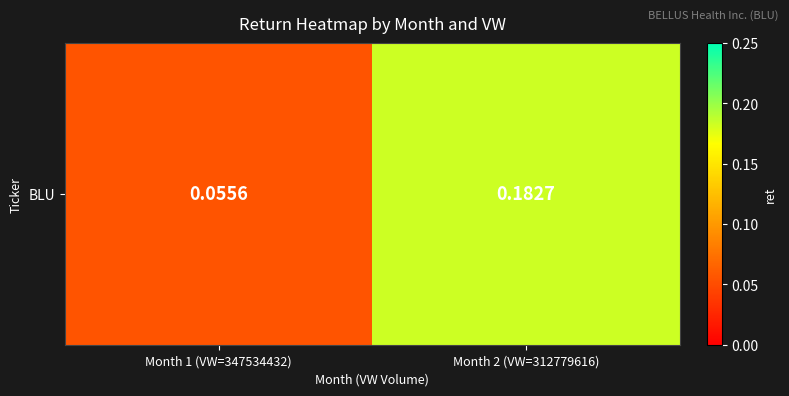

How many distinct data groups are displayed?

1